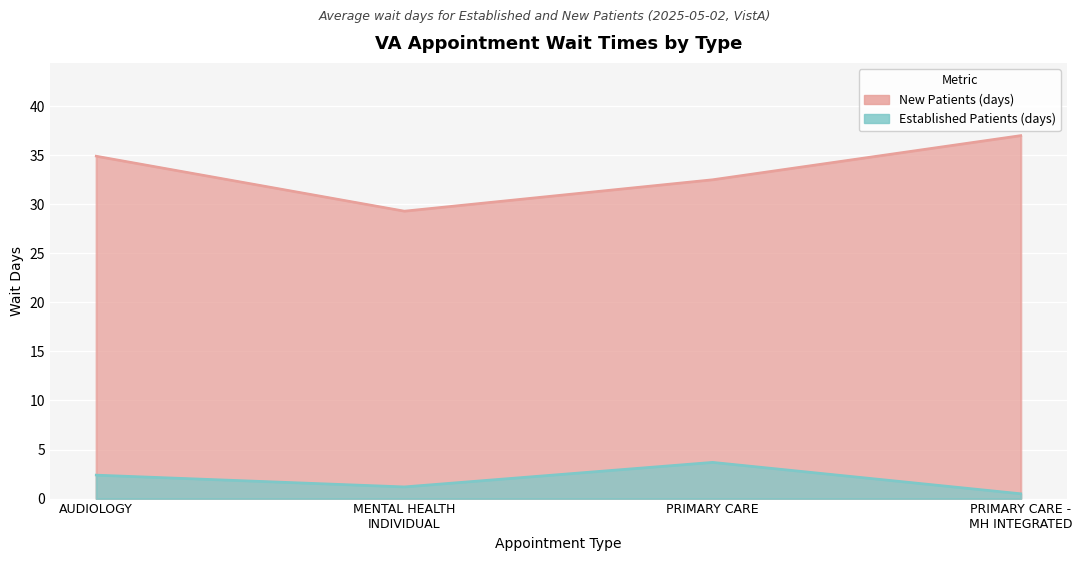

List the series in order of their overall mean, highest first.

NewPatients, EstablishedPatients